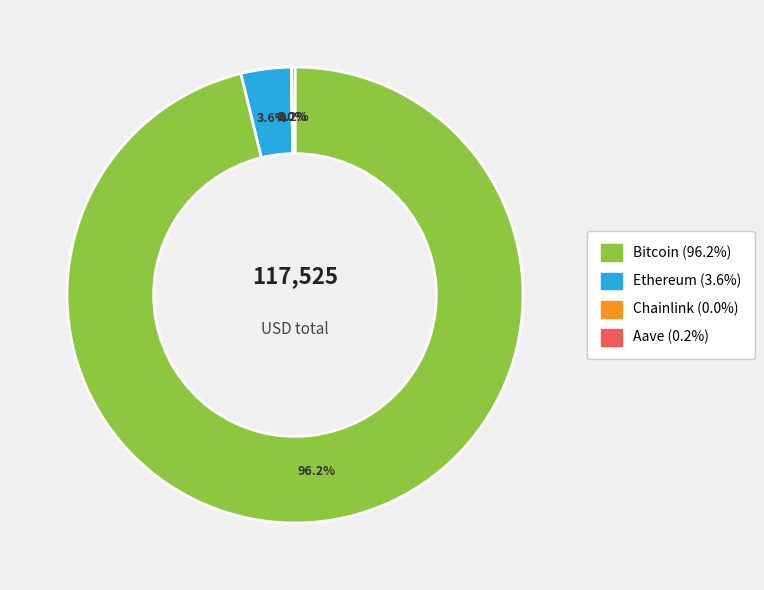

To the nearest percent, what portion does Bitcoin represent?

96%